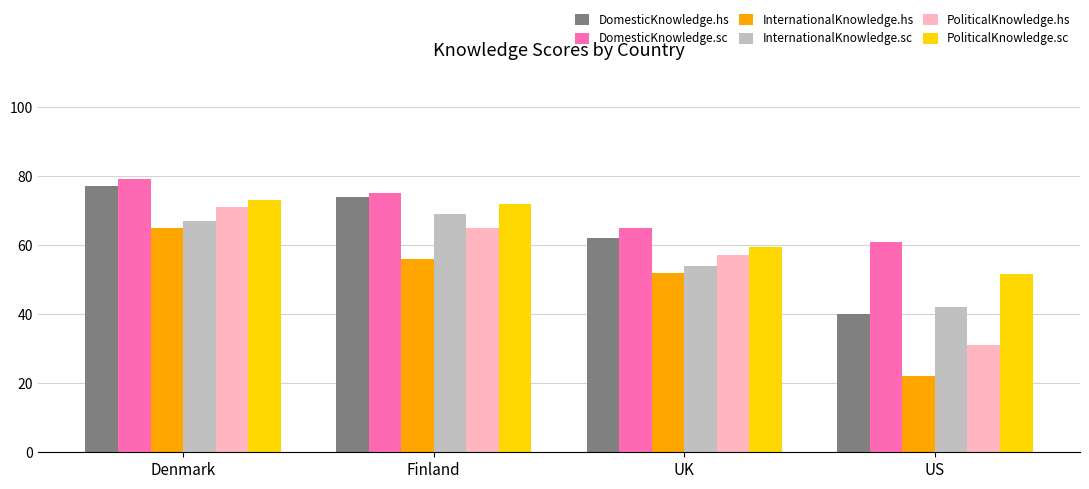

Between UK and US, which series saw the biggest shift?

InternationalKnowledge.hs